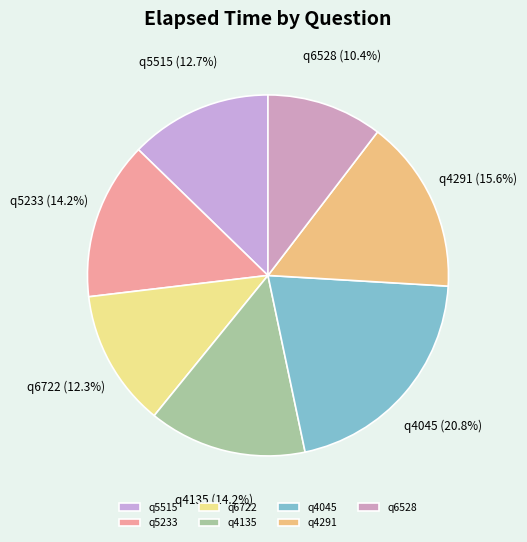

Which has a higher value, q5233 or q6528?

q5233